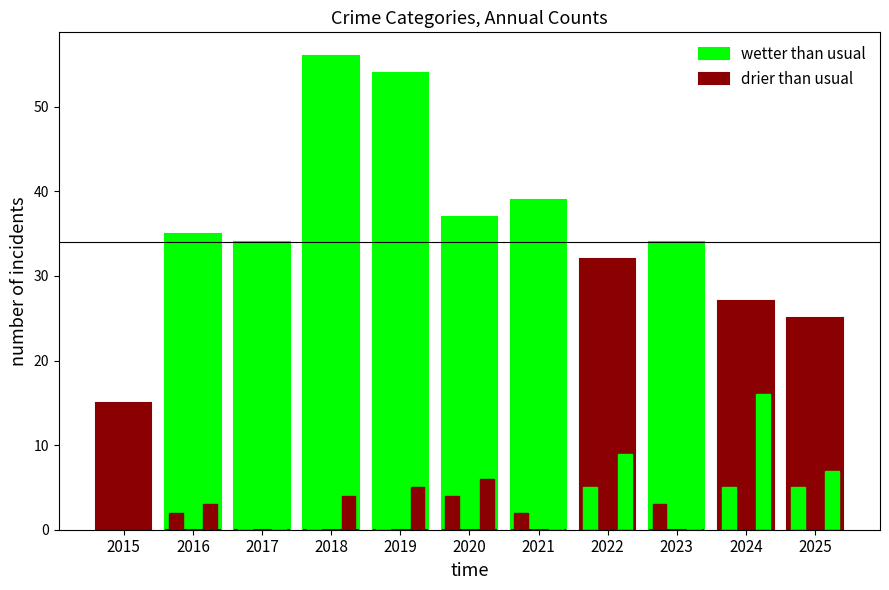

How many bars are there in total?

22